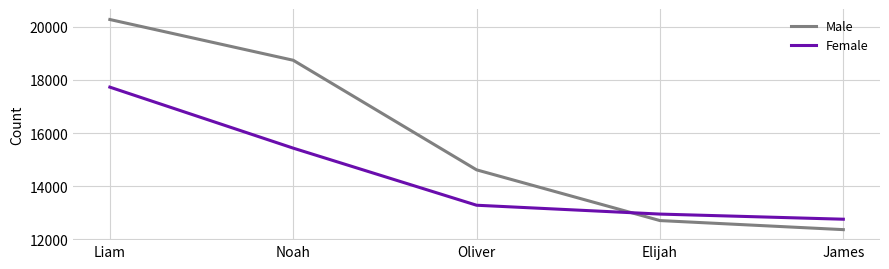

What is the difference between the second highest and second lowest values in the Male series?

6031